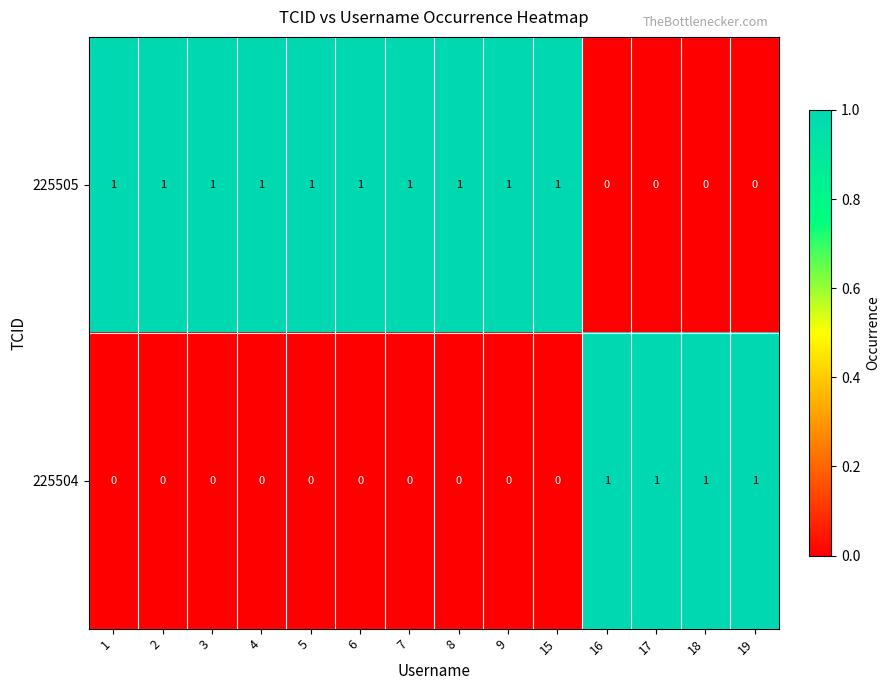

The value of 225504 at 9 is 1. True or false?

False